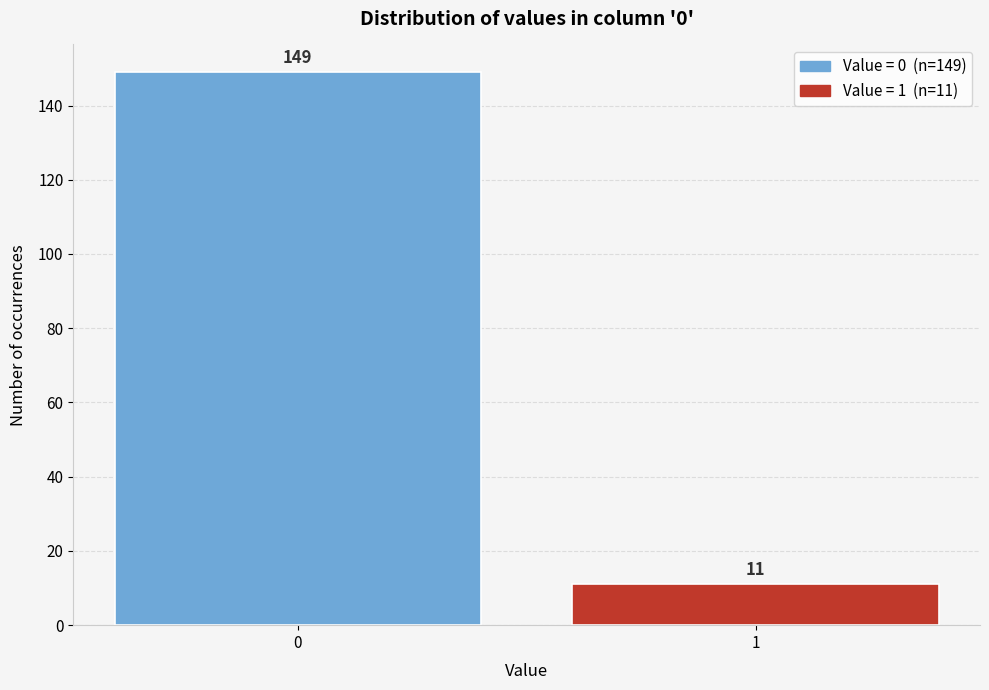

Reading left to right, transcribe all the data shown in this chart.

0=149	1=11